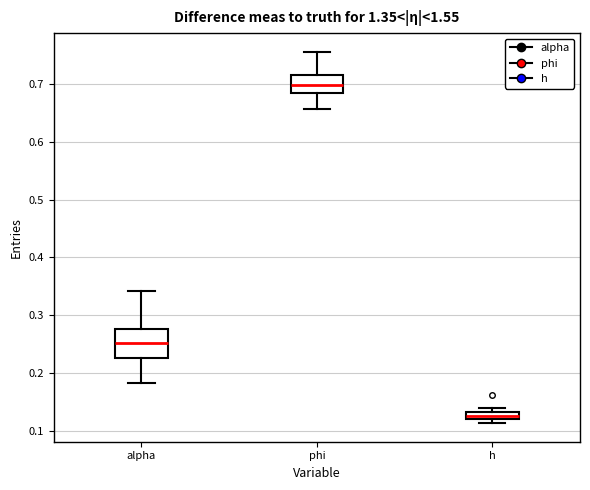

Which box is the tallest, from its lower edge to its upper edge?

alpha